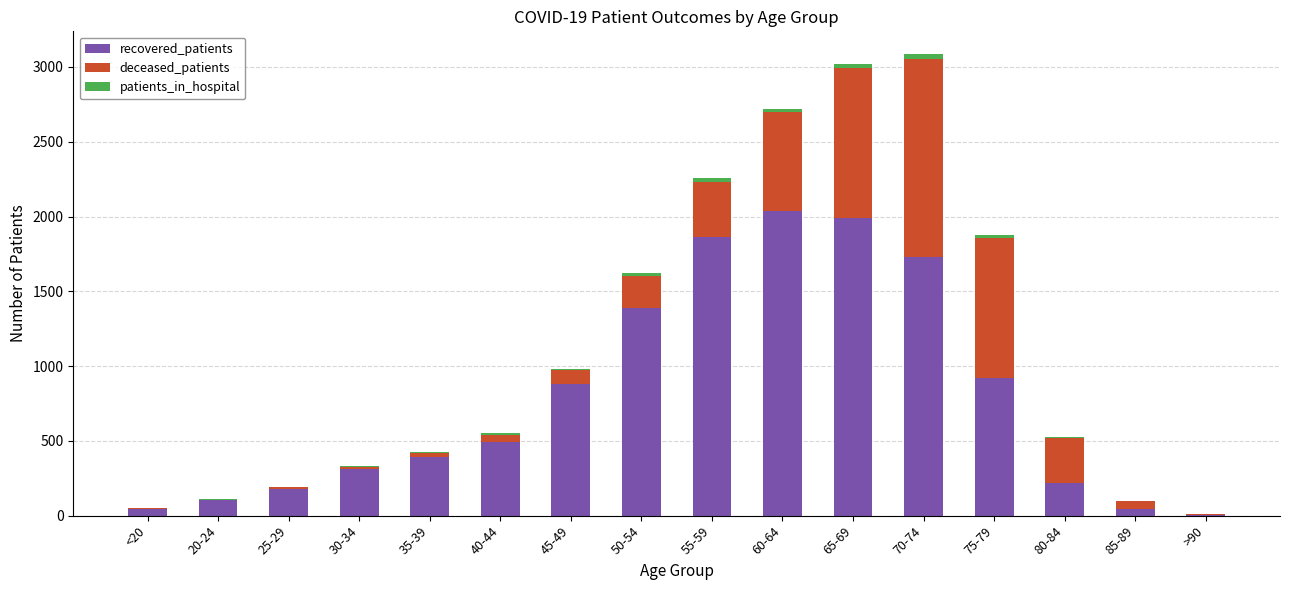

Count the number of categories in the chart.

16